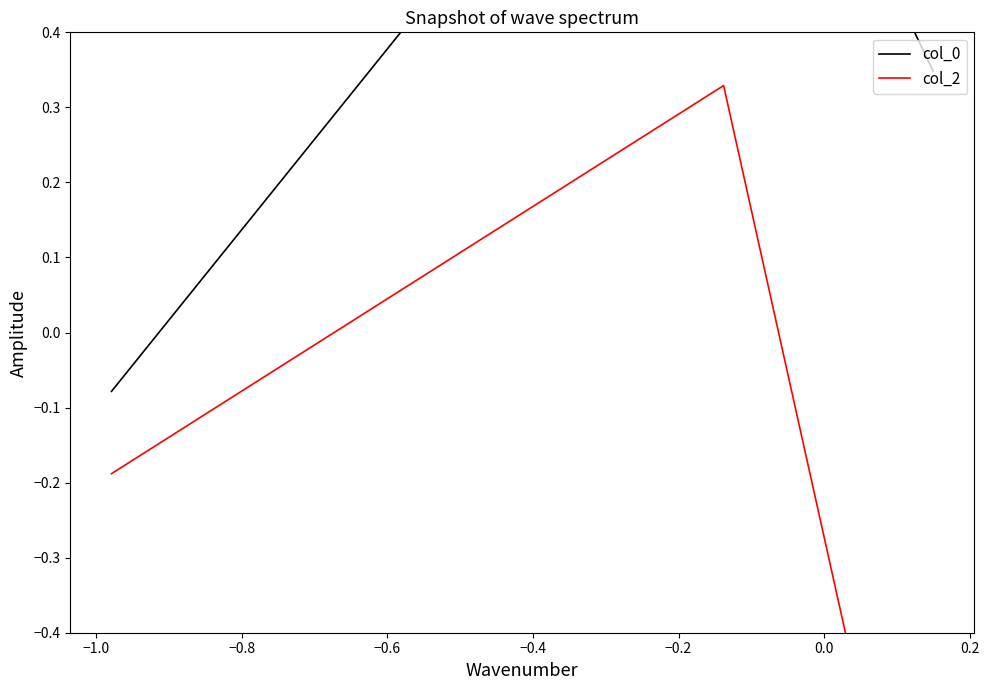

The col_0 series shows 1.5 at −1.0. True or false?

False